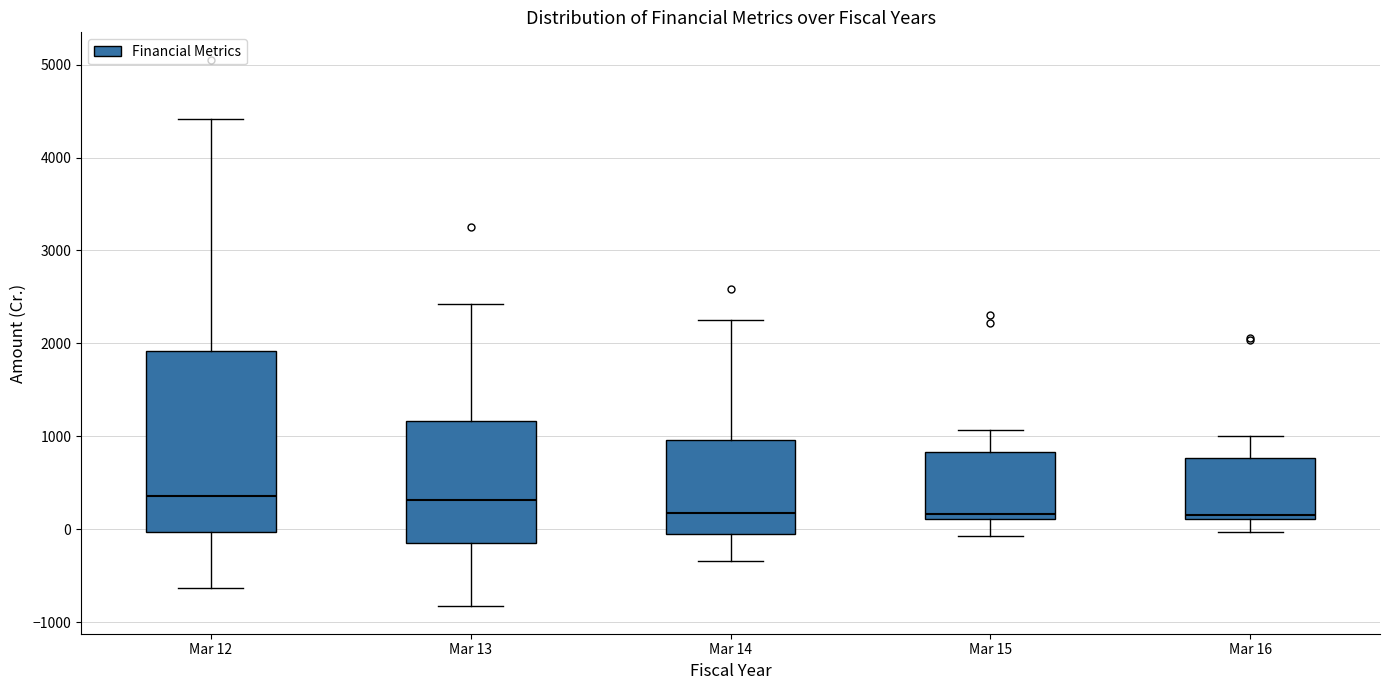

Which box is the tallest, from its lower edge to its upper edge?

Mar 12